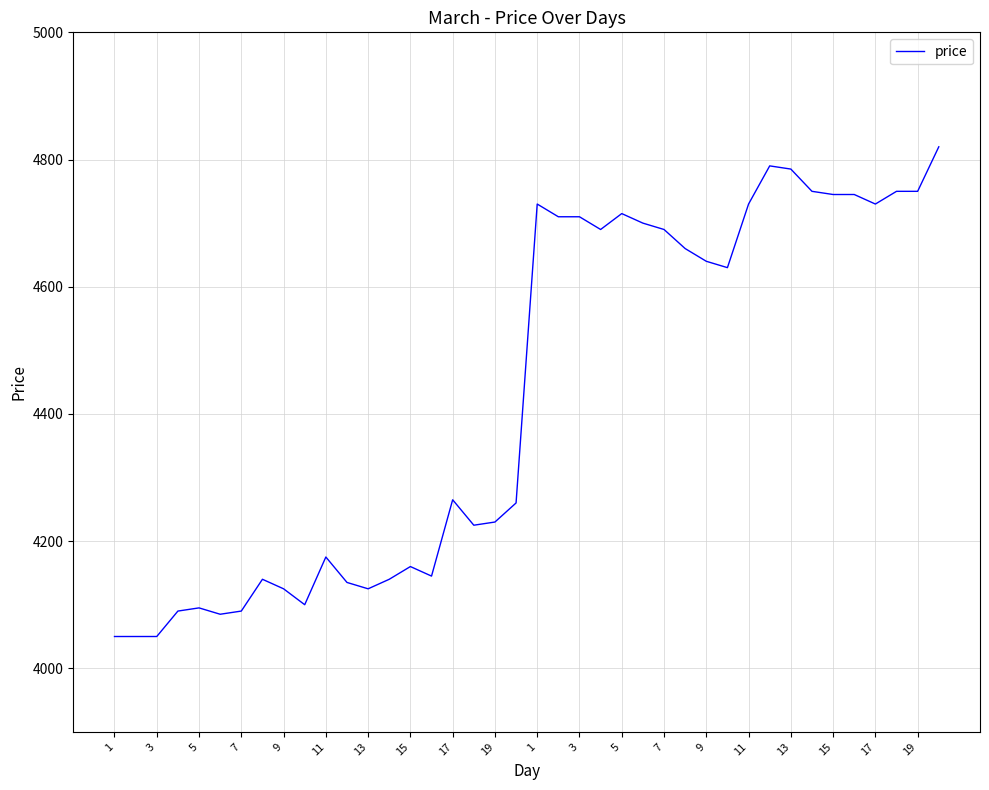

What is the maximum value shown in the chart?

4820